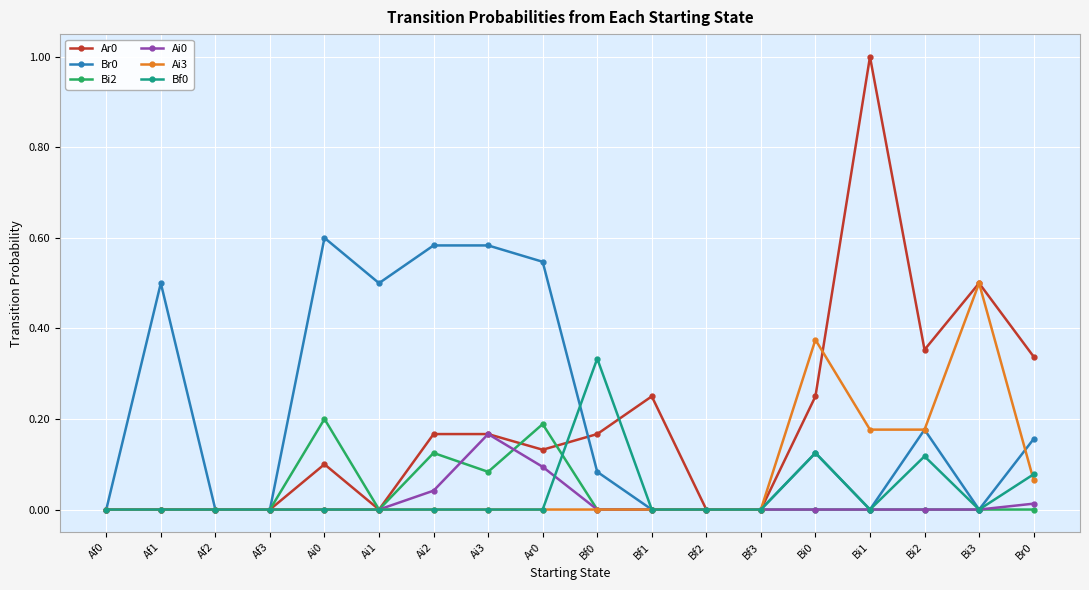

True or false: Ai3 has more than 1 points higher than both neighbors.

True